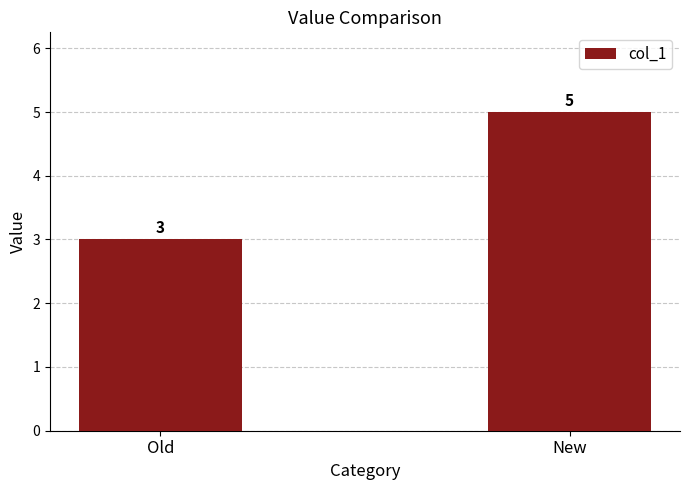

What is the label of the 1st bar from the left?

Old